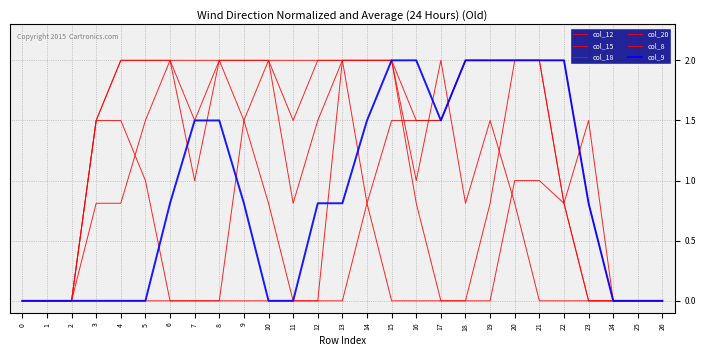

What is the sum of all col_9 values?

24.1